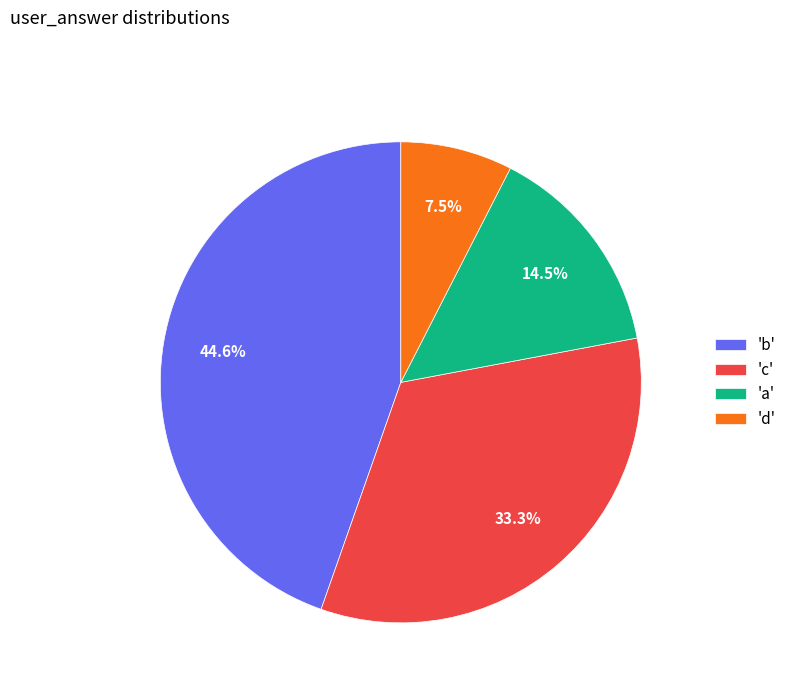

Between 'c' and 'd', which is larger?

'c'